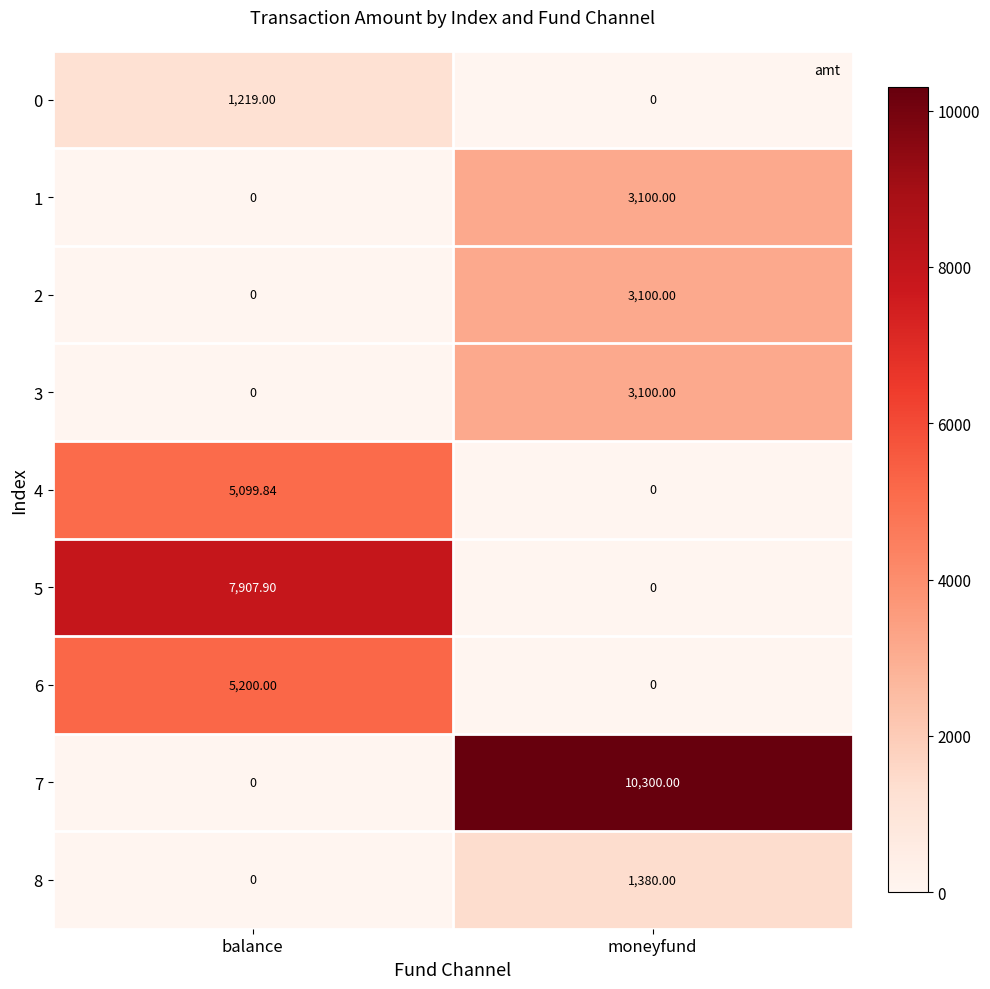

Is the value of 6 at balance greater than the value of 1 at moneyfund?

Yes